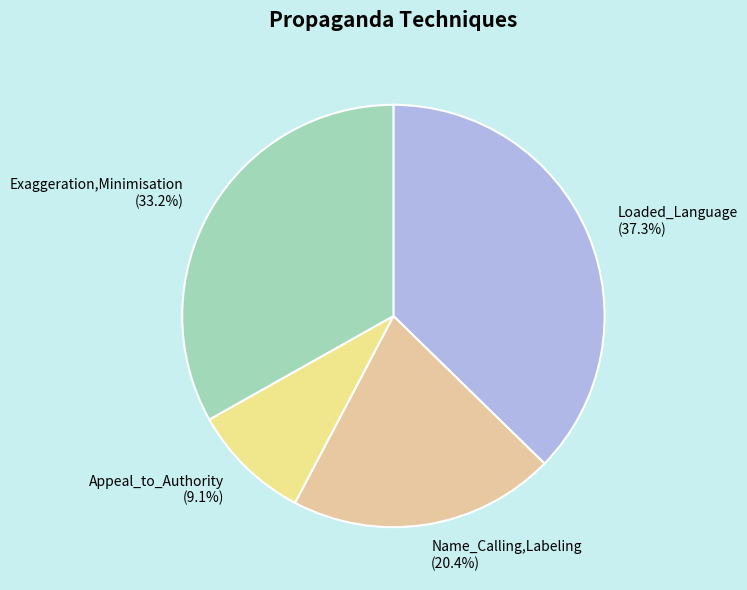

Combined, what portion of the pie is Exaggeration,Minimisation (33.2%) and Appeal_to_Authority (9.1%)?

42.3%